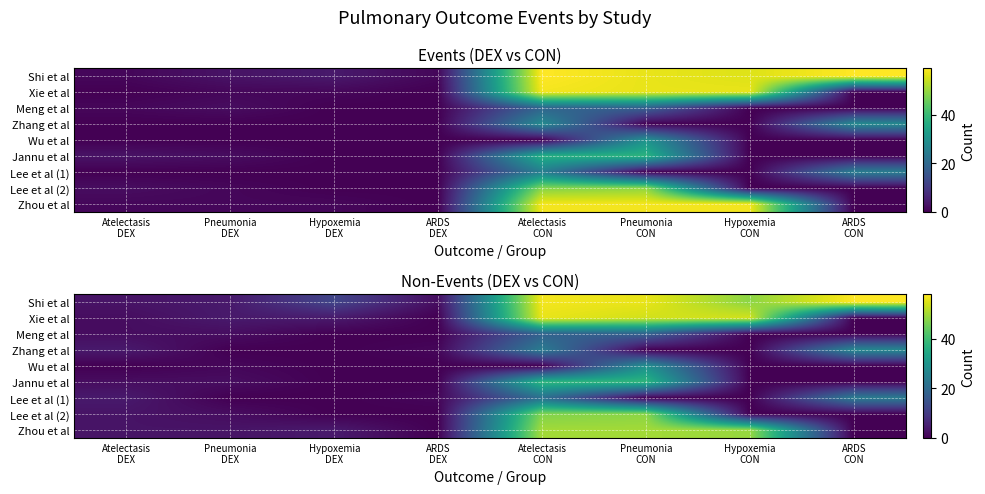

The value of Meng et al at Hypoxemia CON is -7. True or false?

False